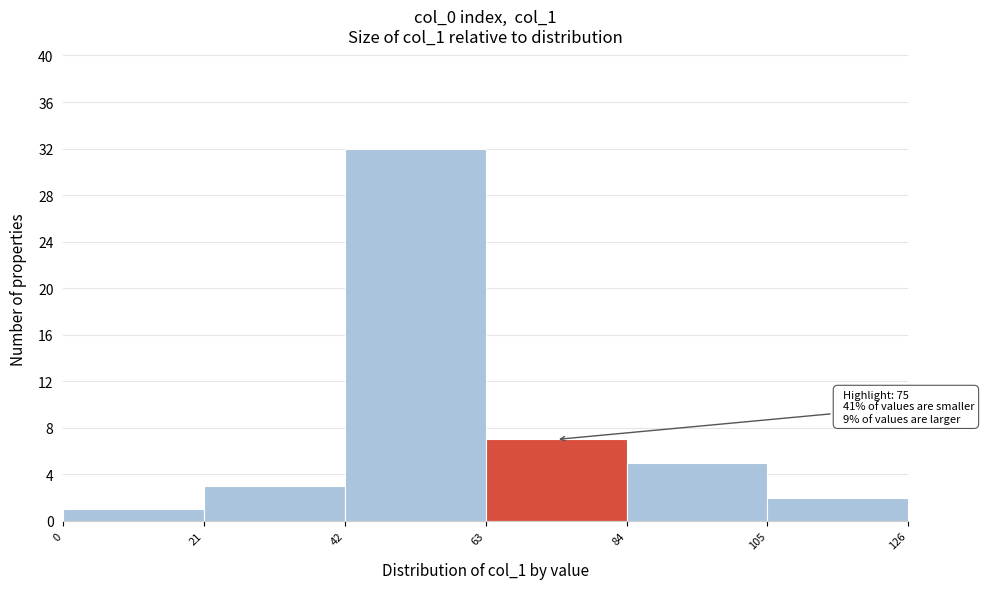

Over which range of the x-axis is the bar tallest?

42 to 63